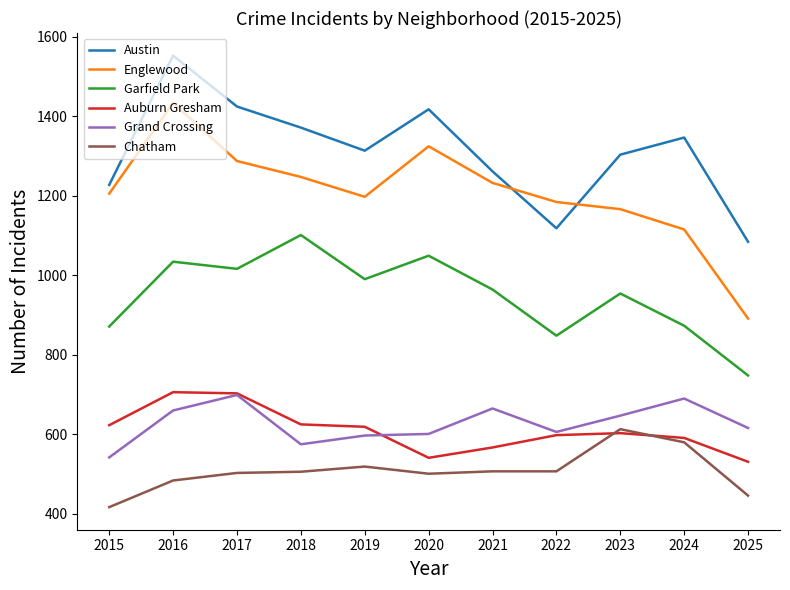

Does the chart have visible grid lines?

No